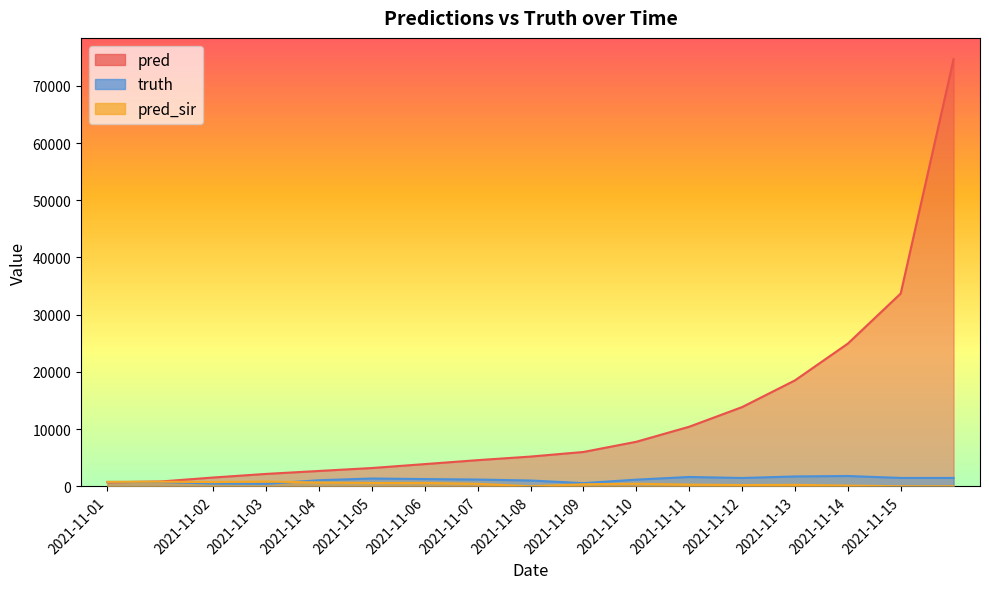

Reading left to right, what are all the values shown in this chart?

pred: 681.7	829.9	1530.0	2160.0	2678.0	3190.0	3876.0	4566.0	5191.0	5996.0	7779.0	10408.0	13844.0	18512.0	24941.0	33701.0	74663.0
truth: 755.0	755.0	477.0	426.0	1056.0	1357.0	1260.0	1174.0	1008.0	546.0	1156.0	1624.0	1448.0	1715.0	1793.0	1458.0	1458.0
pred_sir: 771.8	802.9	732.0	822.0	664.0	569.0	582.0	429.0	0.0	352.0	440.0	294.0	214.0	251.0	124.0	0.0	0.0